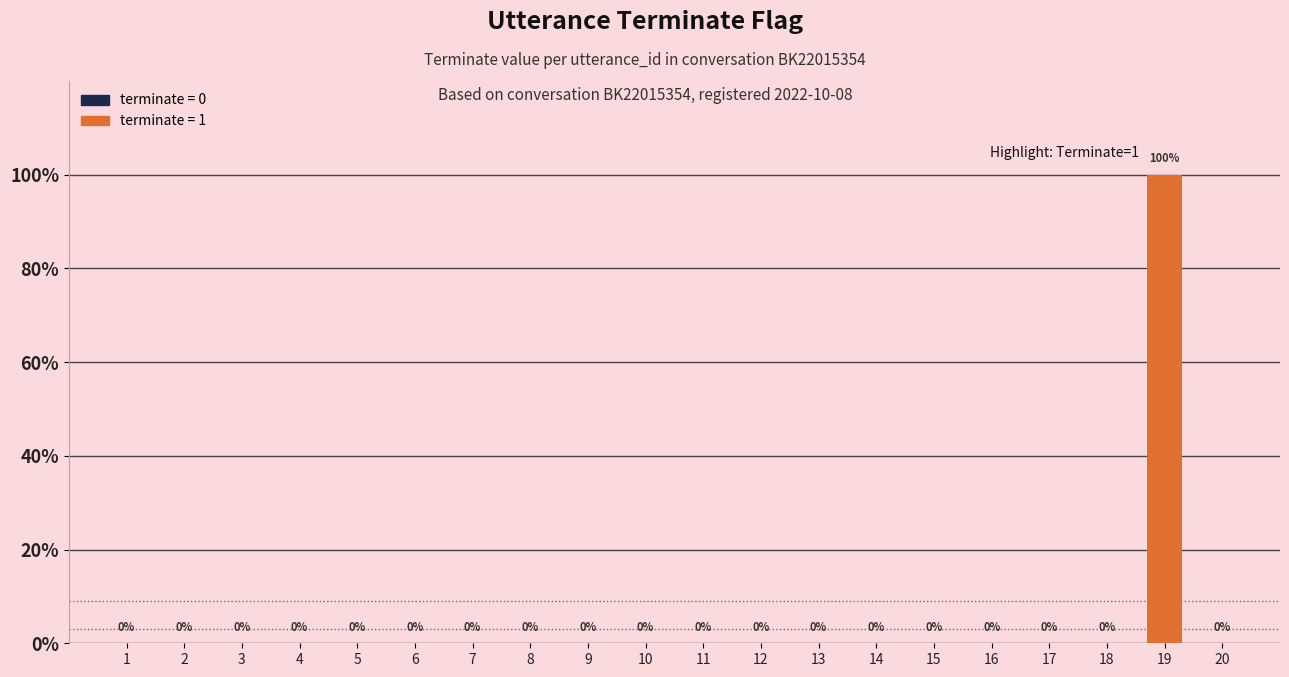

Where is the data nearest to the value 0?

1